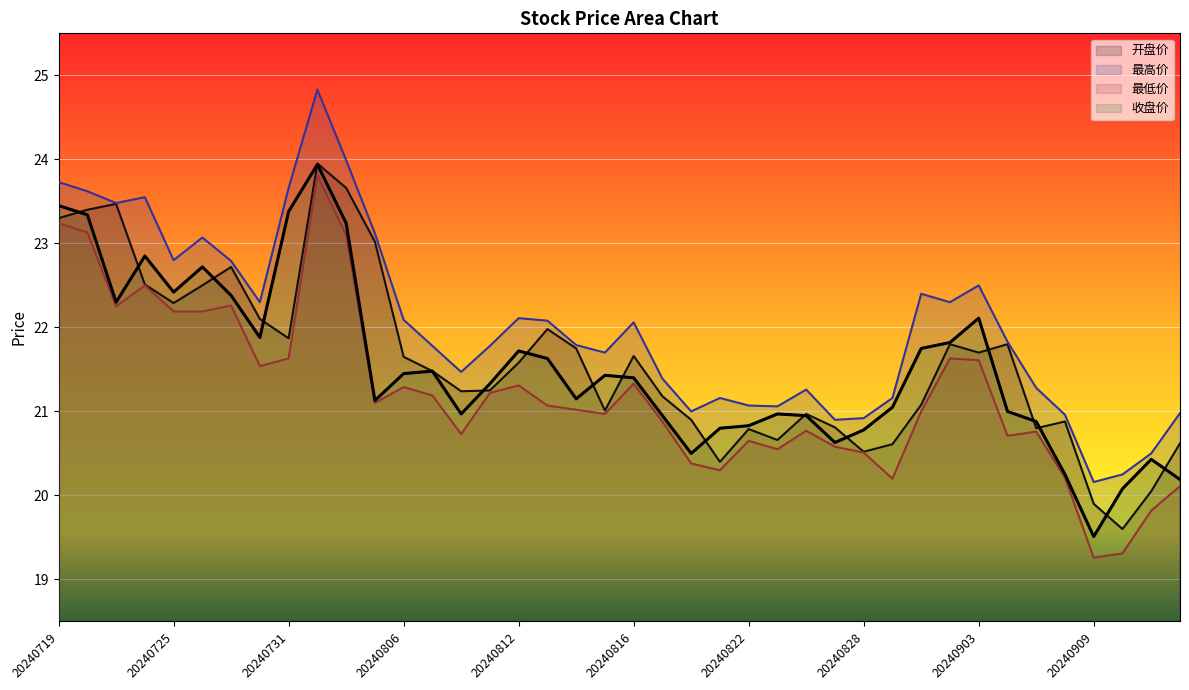

True or false: 开盘价 has a value of 28.7 at 20240905.

False